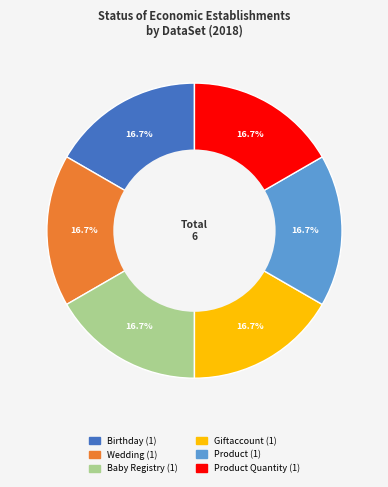

Does any single category account for the majority?

No